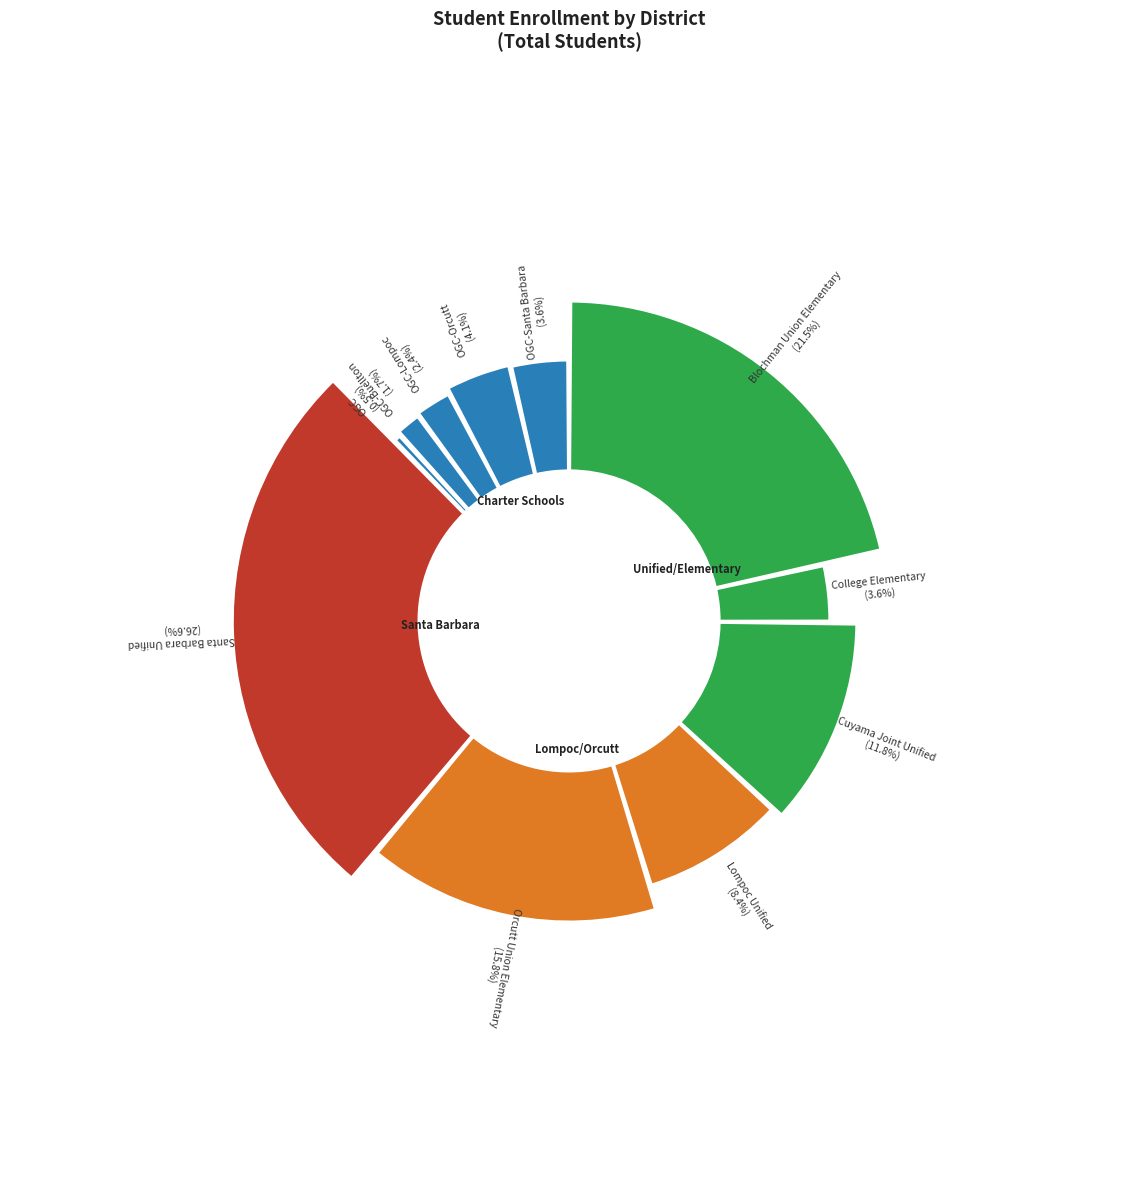

Which category has the biggest portion of the pie?

Santa Barbara Unified